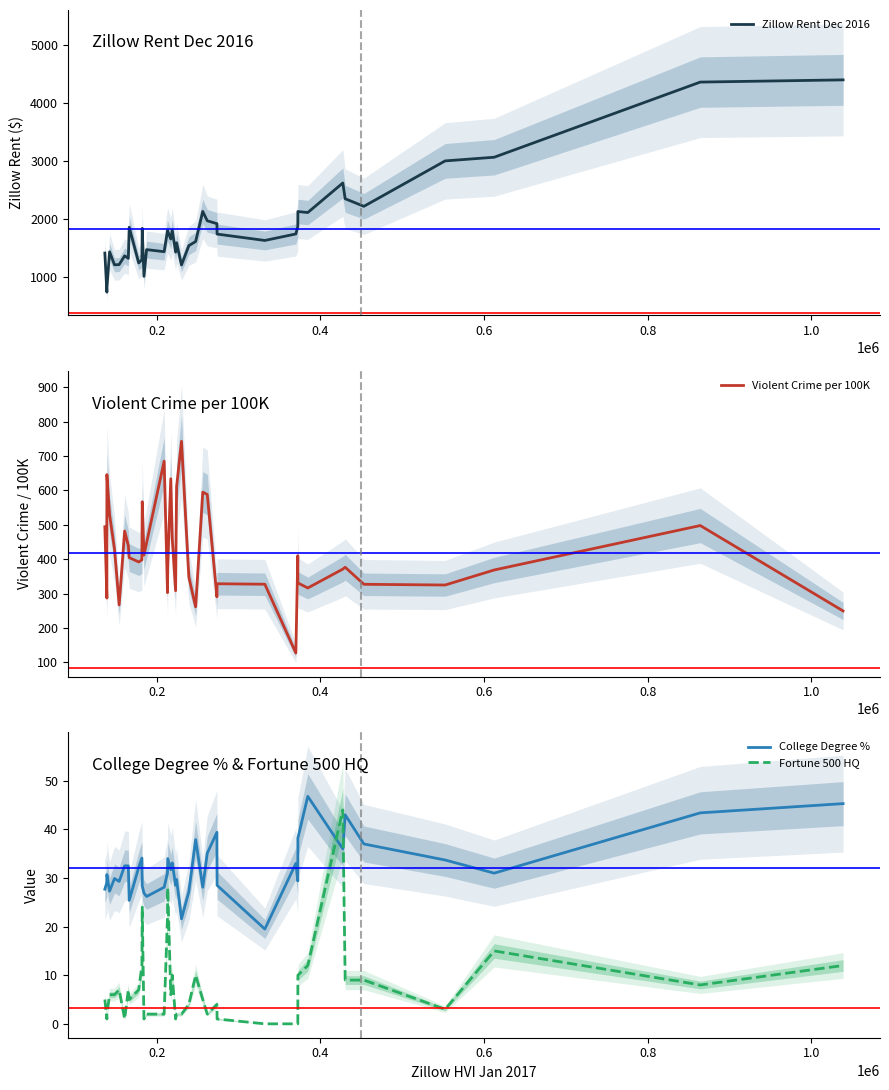

True or false: College Degree % has more than 1 points higher than both neighbors.

True